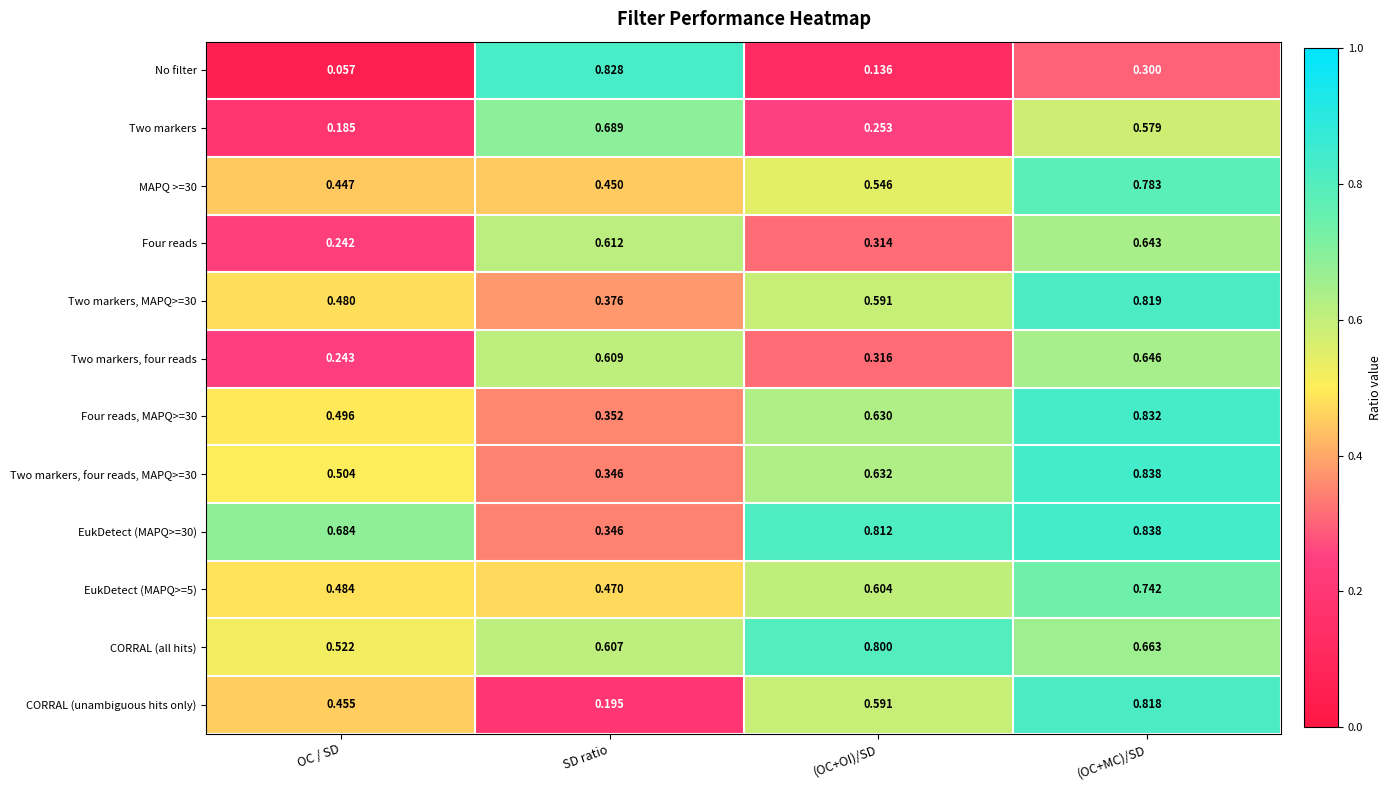

Is the value of Four reads, MAPQ>=30 at (OC+OI)/SD greater than the value of EukDetect (MAPQ>=30) at SD ratio?

Yes